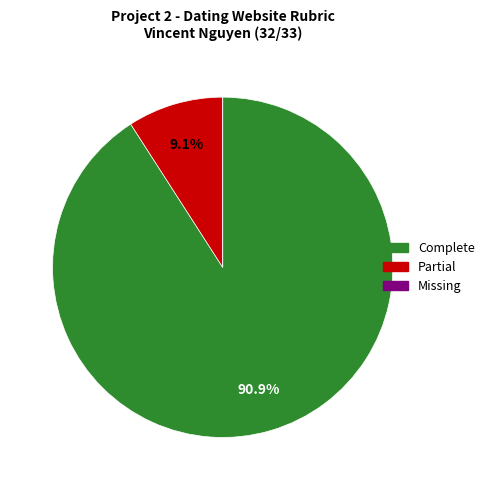

What is the largest slice in the pie chart?

Complete